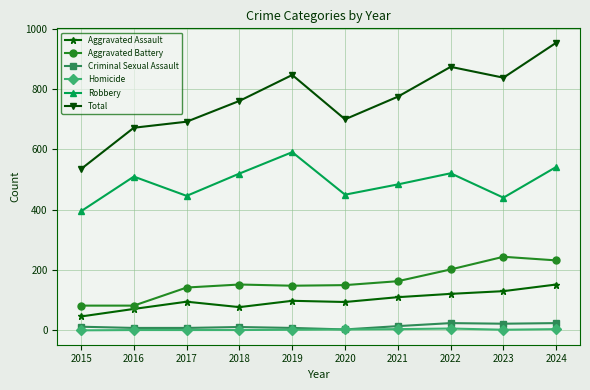

Is it true that Total equals 672 at 2016?

True